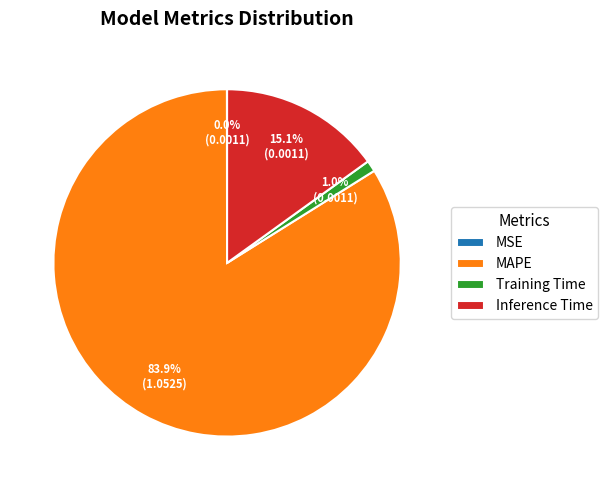

Which slice is the largest?

MAPE